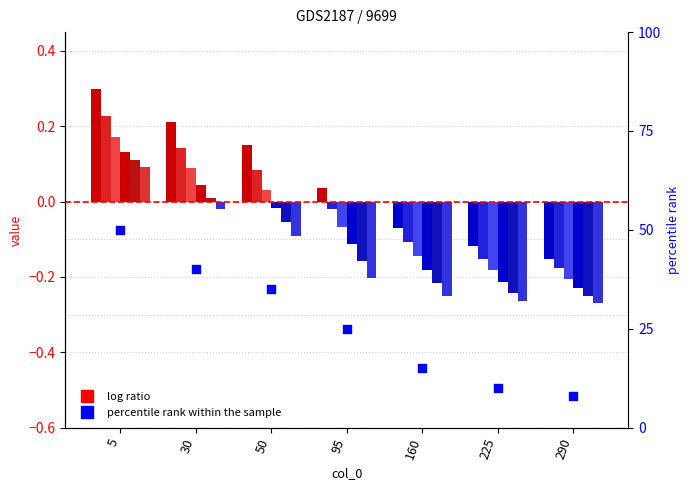

Which has a higher value, 160 or 95?

95